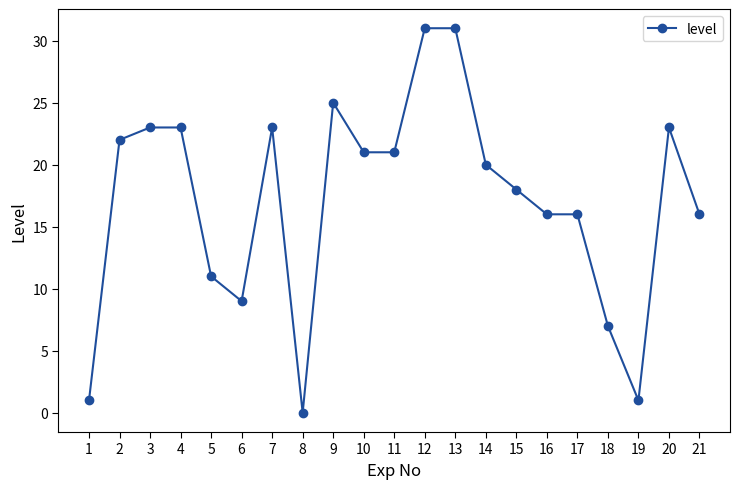

At which category does the data reach its first local valley?

6